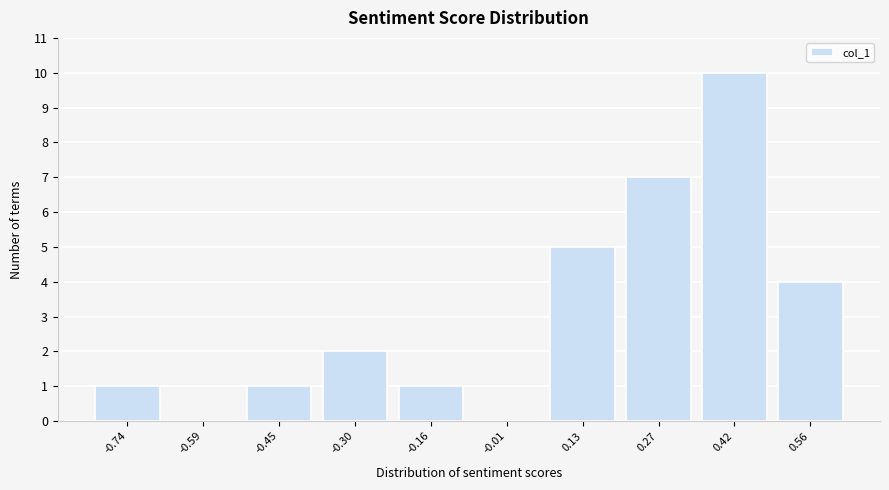

Reading right to left, transcribe all the data shown in this chart.

0.56=4	0.42=10	0.27=7	0.13=5	-0.01=0	-0.16=1	-0.30=2	-0.45=1	-0.59=0	-0.74=1